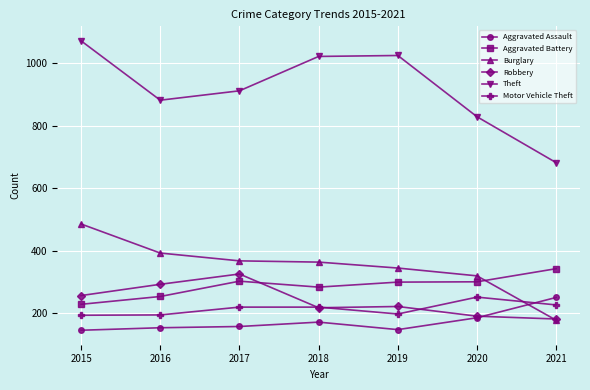

Is the value of Theft at 2021 greater than the value of Aggravated Battery at 2016?

Yes